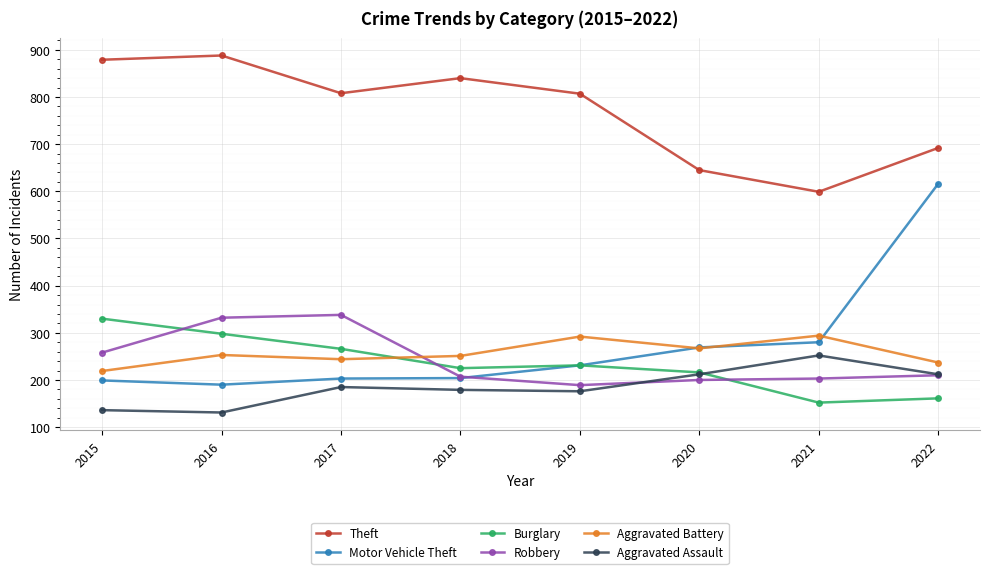

True or false: Robbery has a value of 258 at 2015.

True